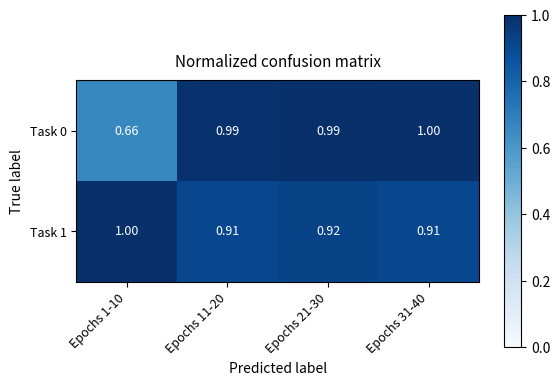

What is the spread (max minus min) of values at Epochs 31-40?

0.1